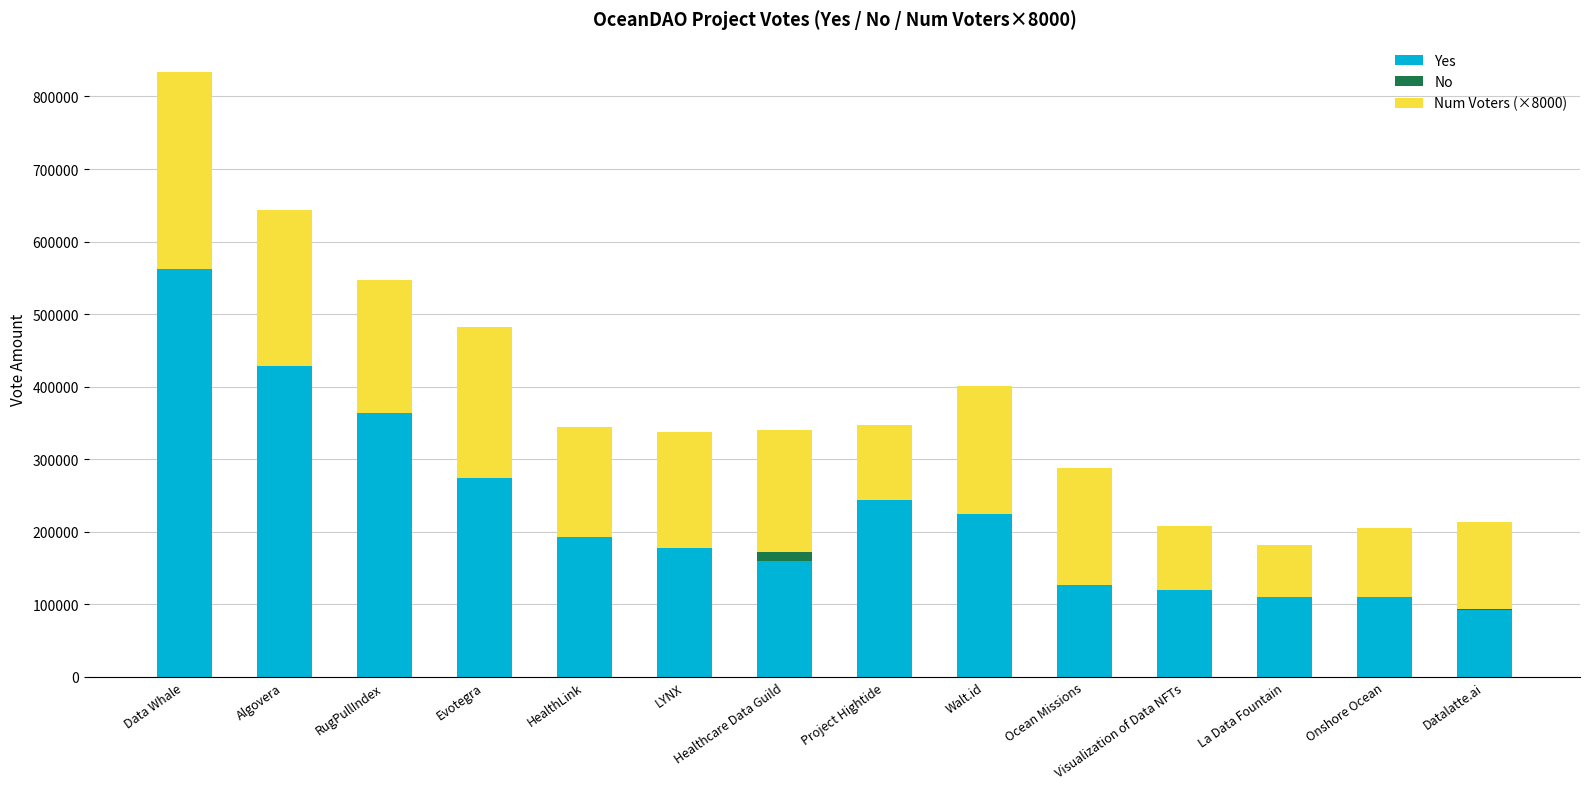

How many categories are shown in the chart?

14